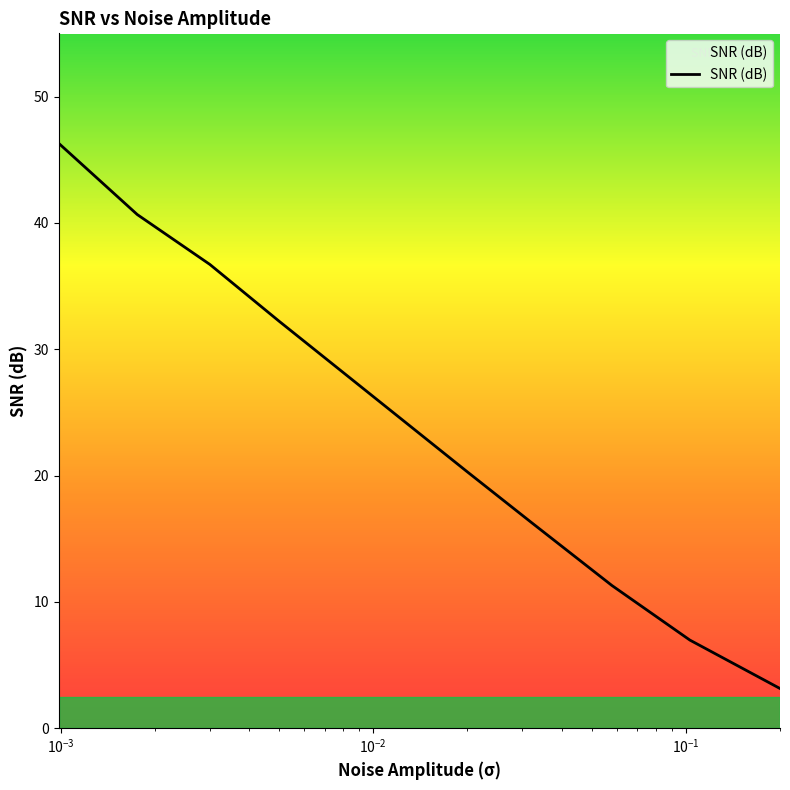

How many lines are shown in the chart?

1